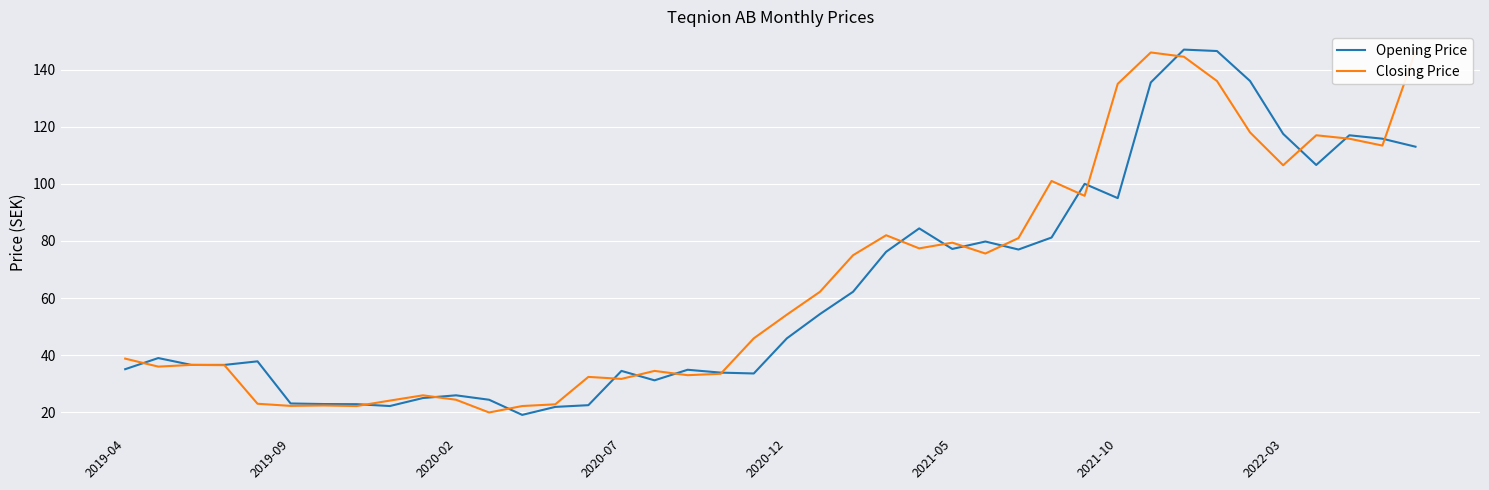

At how many categories does at least one series exceed 84?

13